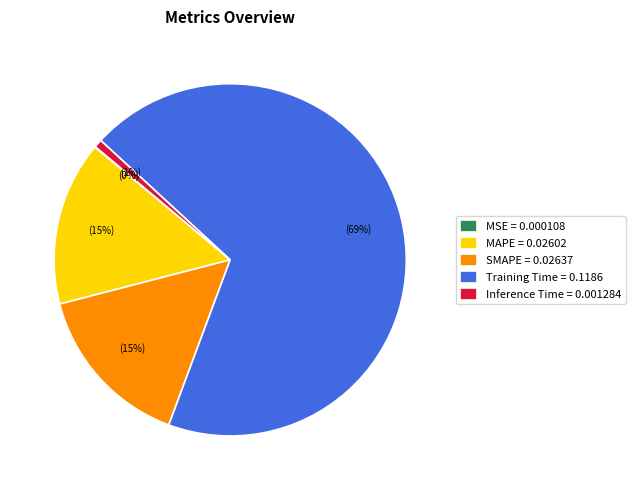

To the nearest percent, what percentage of the pie is MAPE?

15%